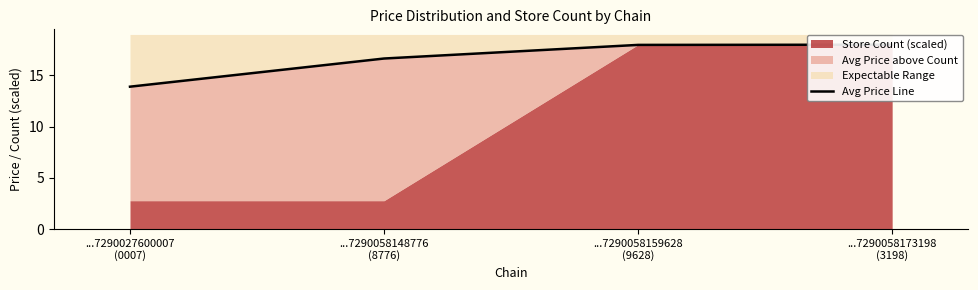

Reading right to left, transcribe all the data shown in this chart.

18.0	18.0	16.6	13.9